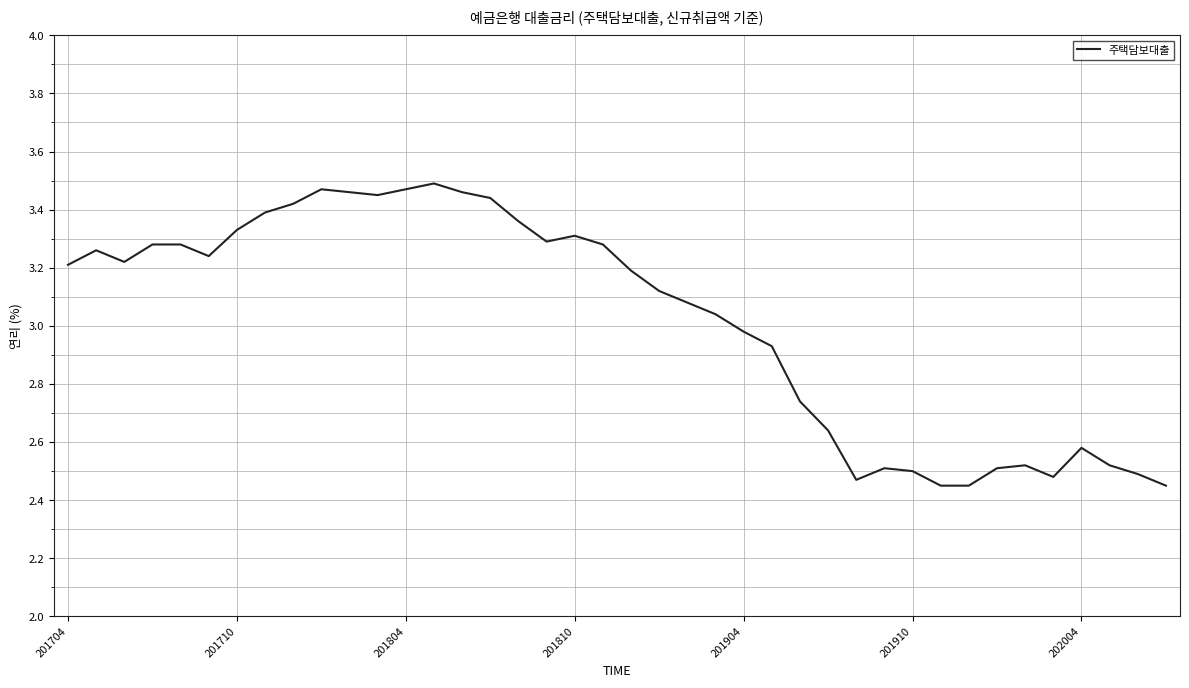

What is the difference between the maximum and minimum values?

1.0